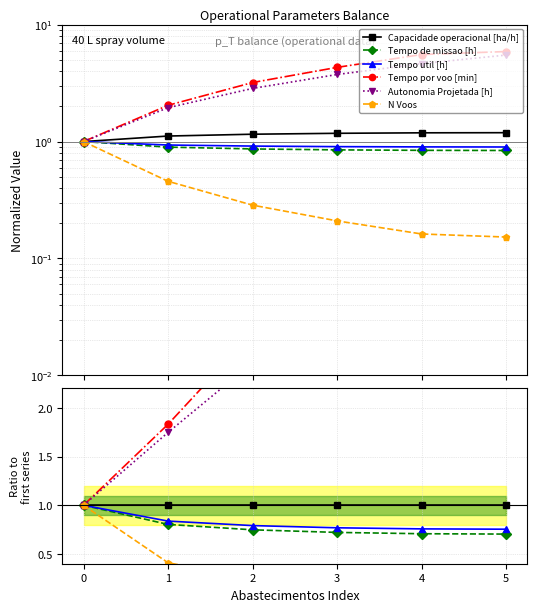

True or false: Capacidade operacional [ha/h] and Tempo por voo [min] cross at least once.

False